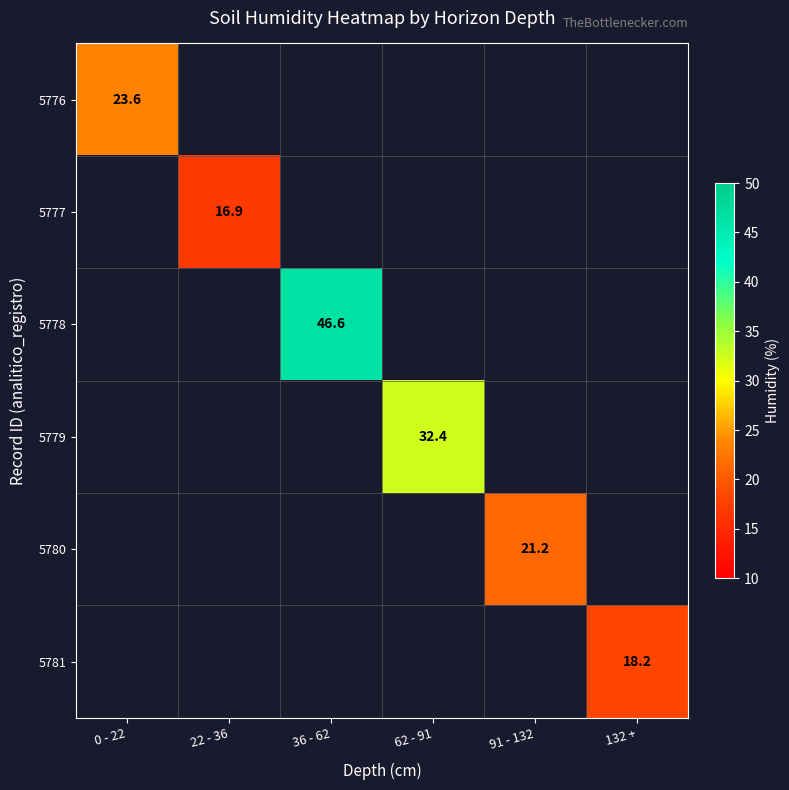

The value of 5779 at 62 - 91 is 32.4. True or false?

True